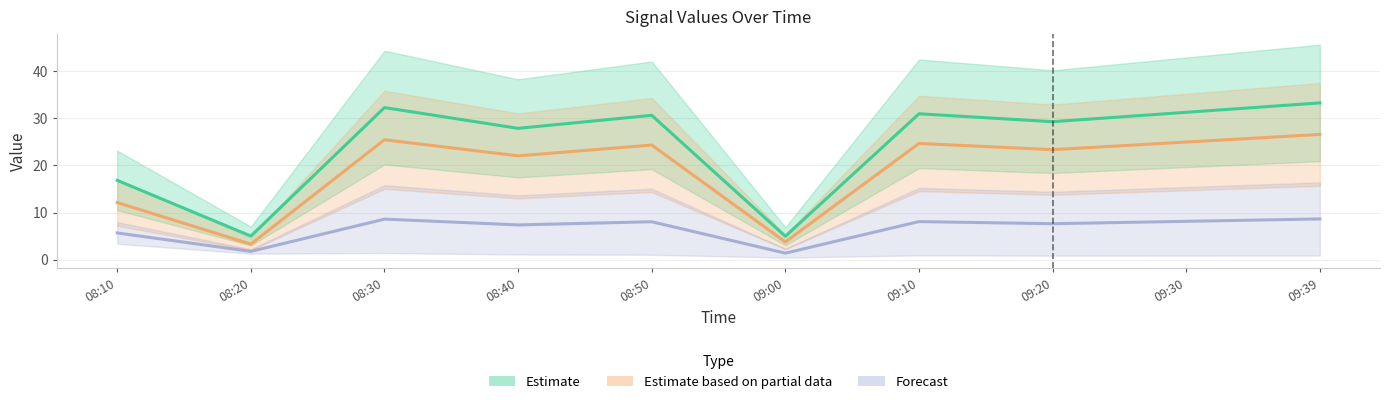

What is the label of the 3rd point from the right?

09:20